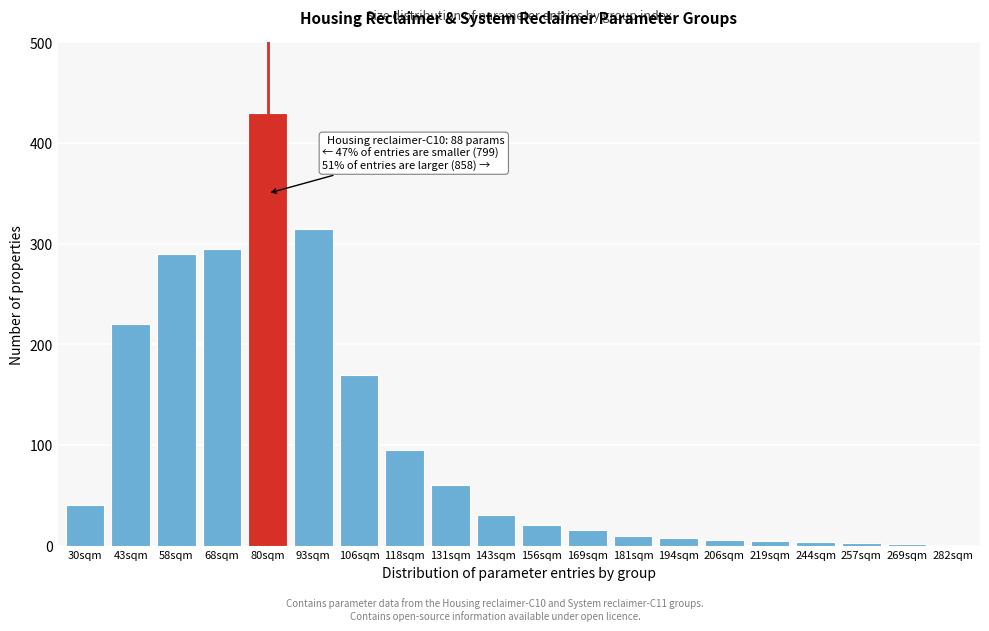

Where is the data nearest to the value 215?

43sqm